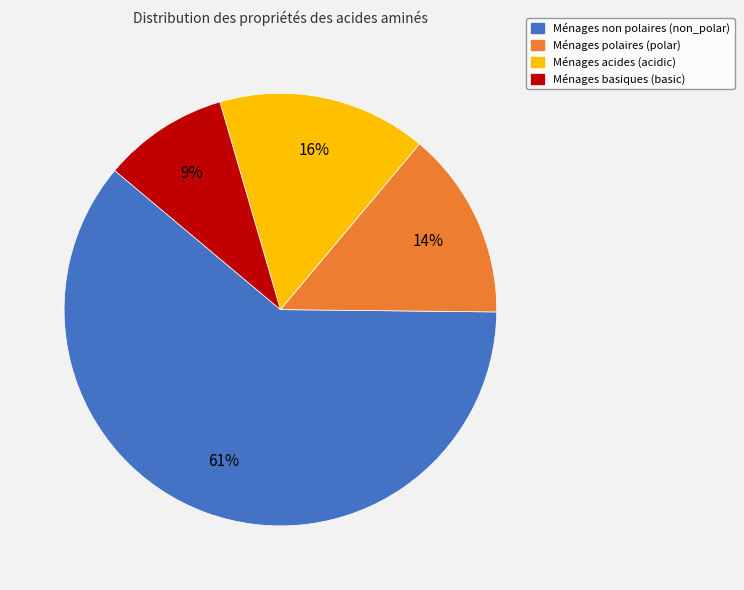

To the nearest percent, what is the average slice percentage?

25%